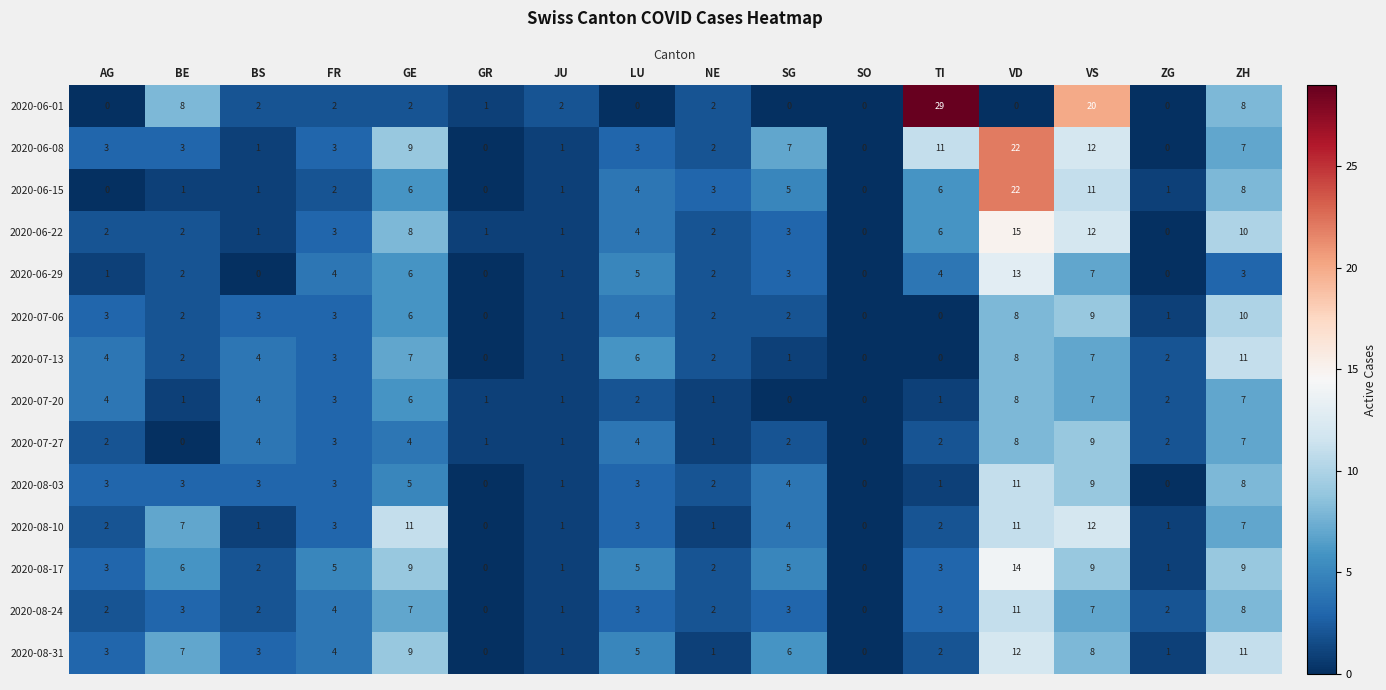

Which series has the largest range (max minus min)?

2020-06-01